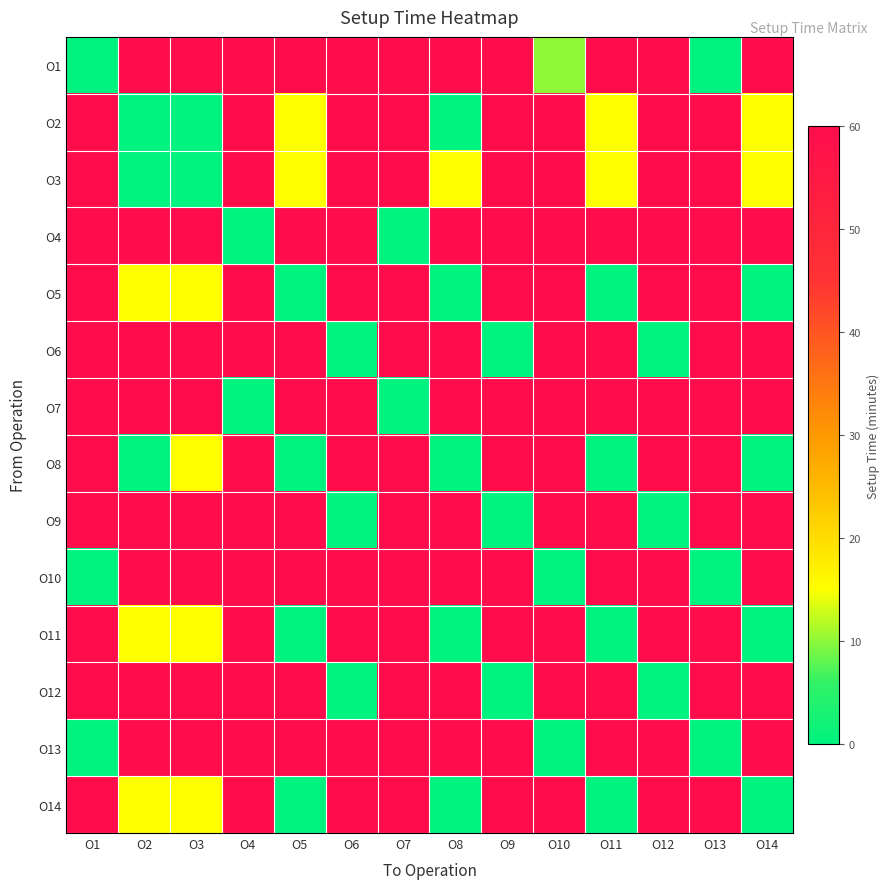

Which has a higher value, O2 or O4?

O2